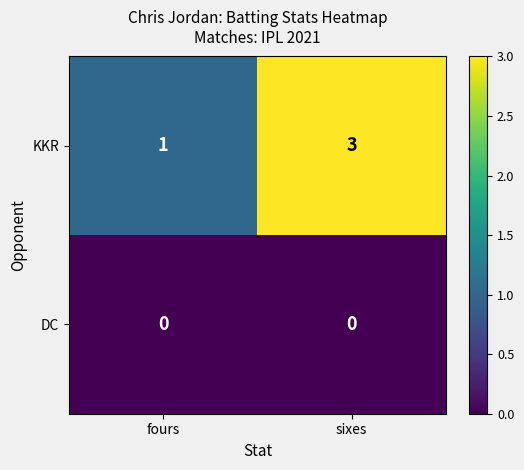

What is the difference between the highest and lowest values at sixes?

3